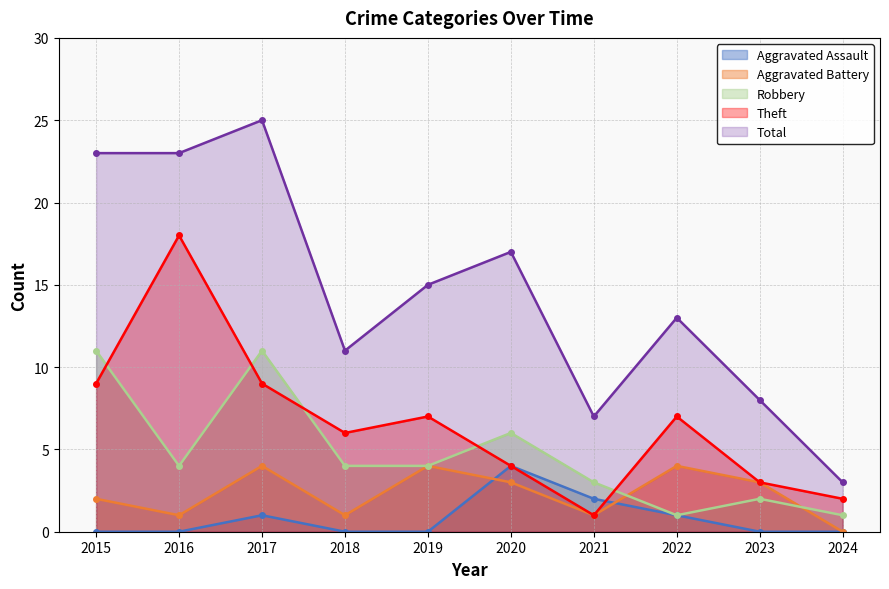

True or false: Total and Theft intersect in this chart.

False